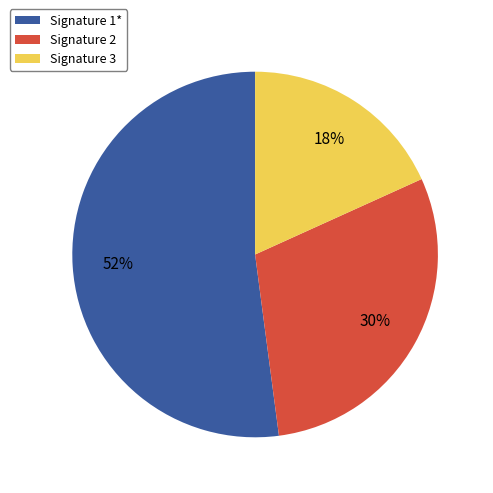

Count the number of slices in the pie.

3